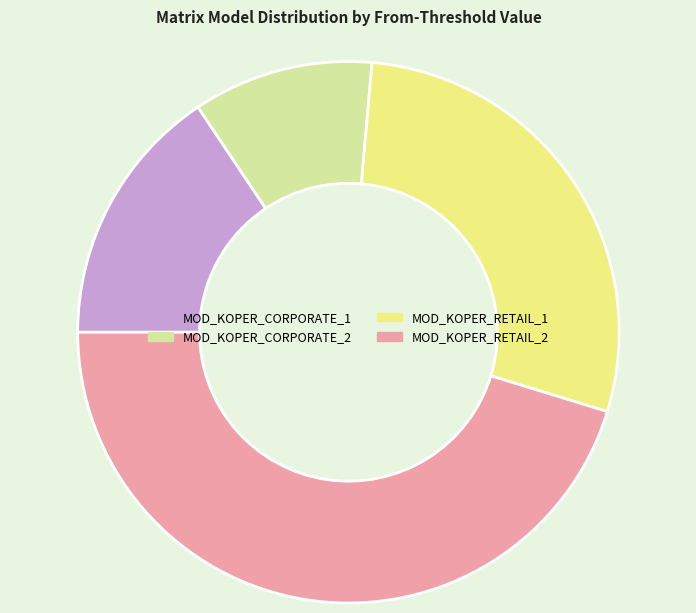

Rank the categories by value from lowest to highest.

MOD_KOPER_CORPORATE_2, MOD_KOPER_CORPORATE_1, MOD_KOPER_RETAIL_1, MOD_KOPER_RETAIL_2